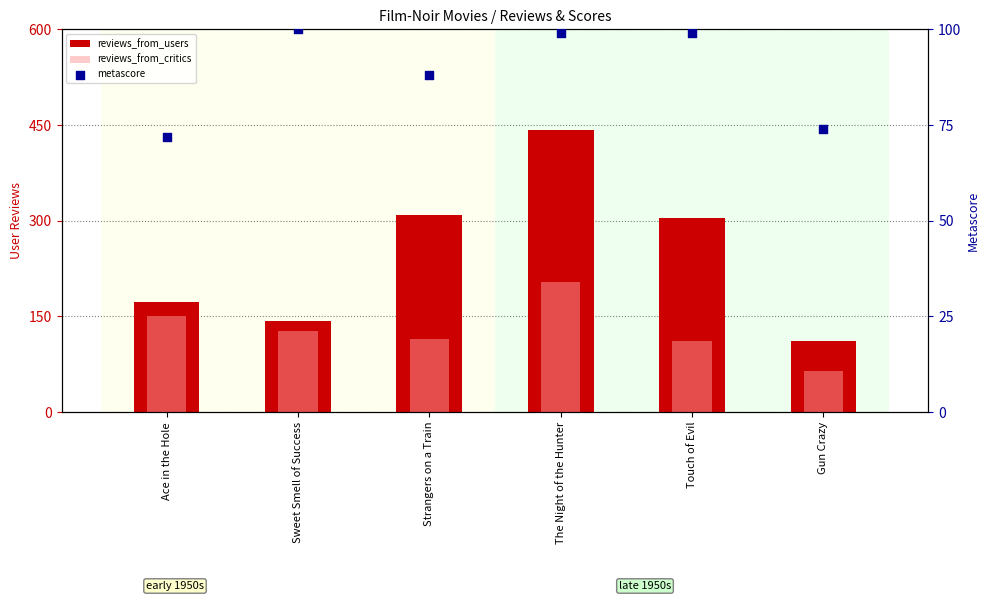

At how many categories does at least one series exceed 341?

1